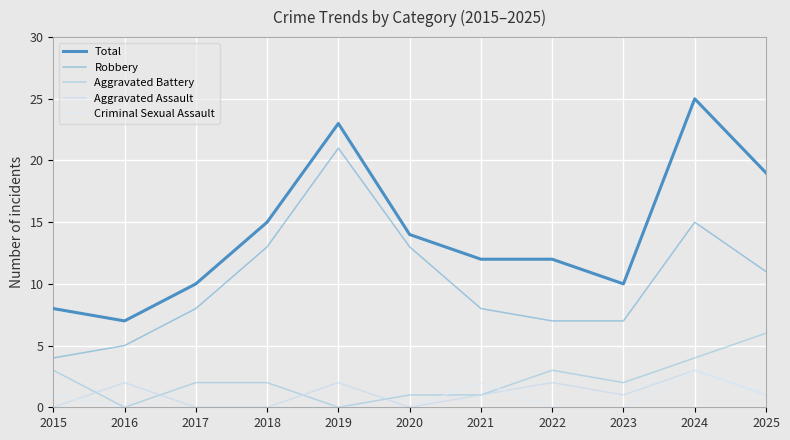

True or false: Aggravated Assault and Total cross at least once.

False